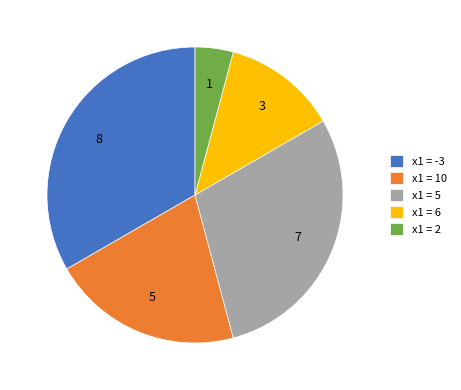

Is there a majority slice in this chart?

No